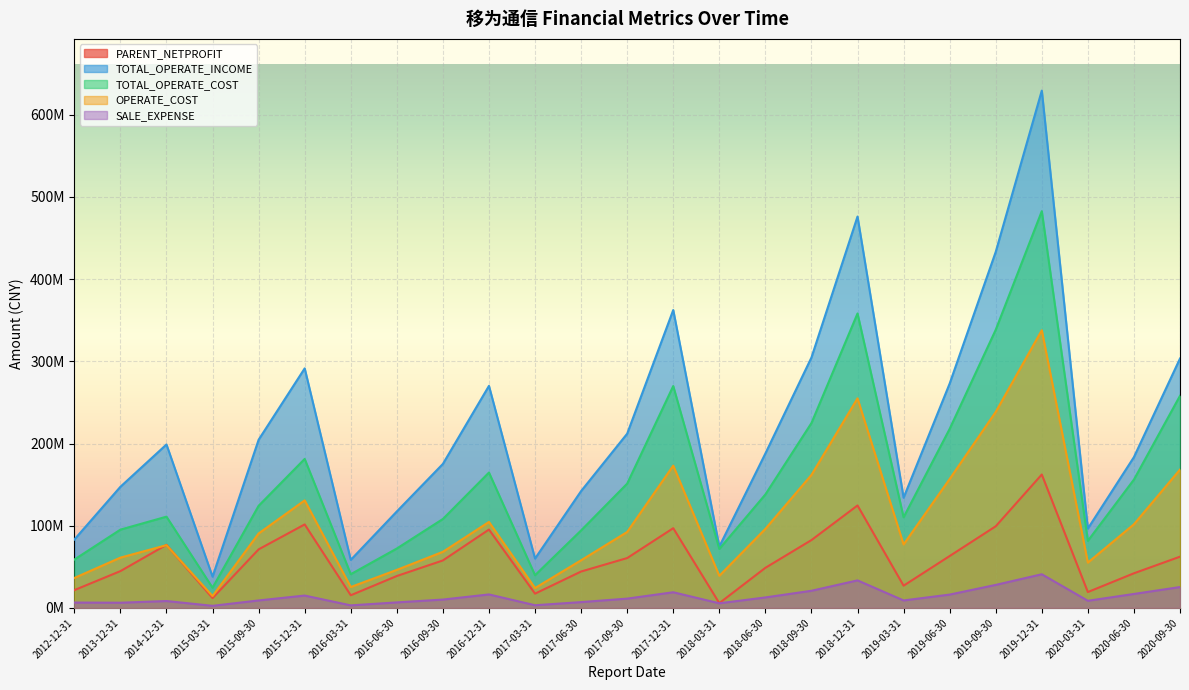

Where is the first local maximum for OPERATE_COST?

2014-12-31